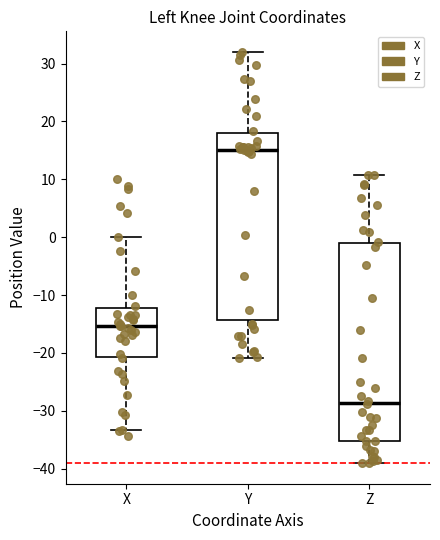

Which box has the lowest median line?

Z